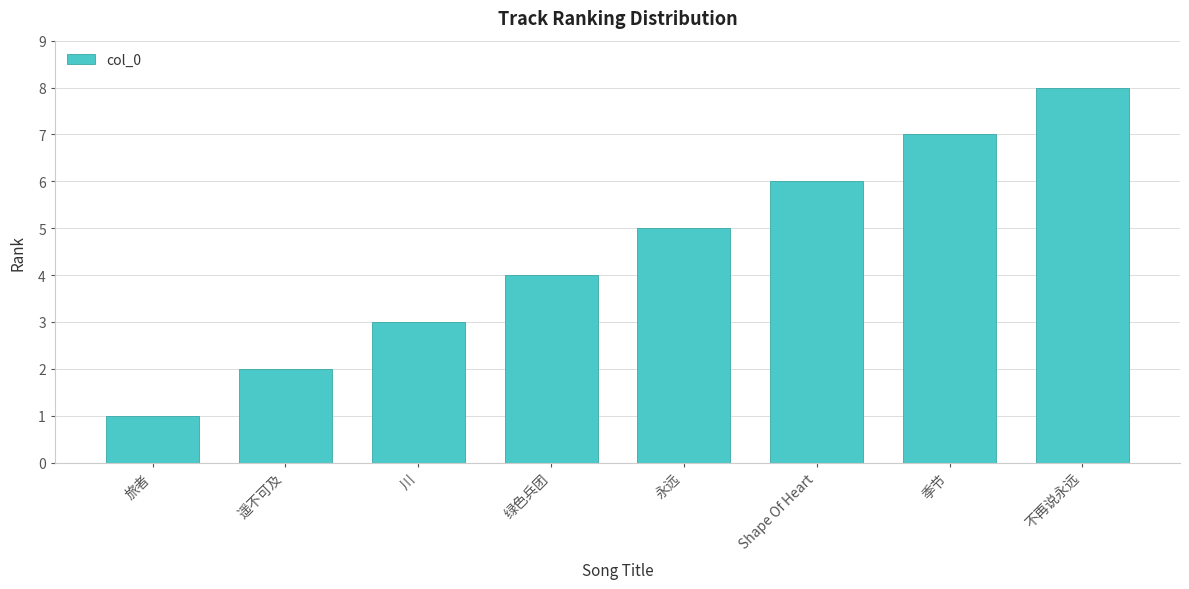

The value at 旅者 is 1. True or false?

True